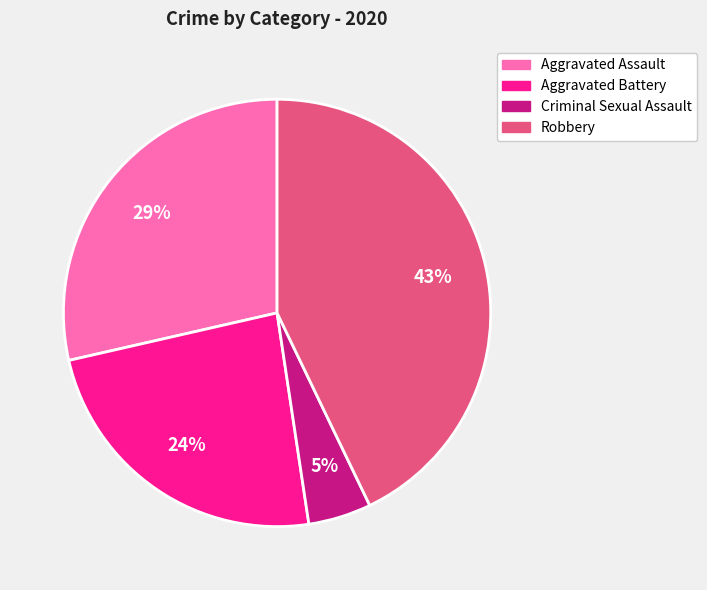

To the nearest percent, what is the average slice percentage?

25%